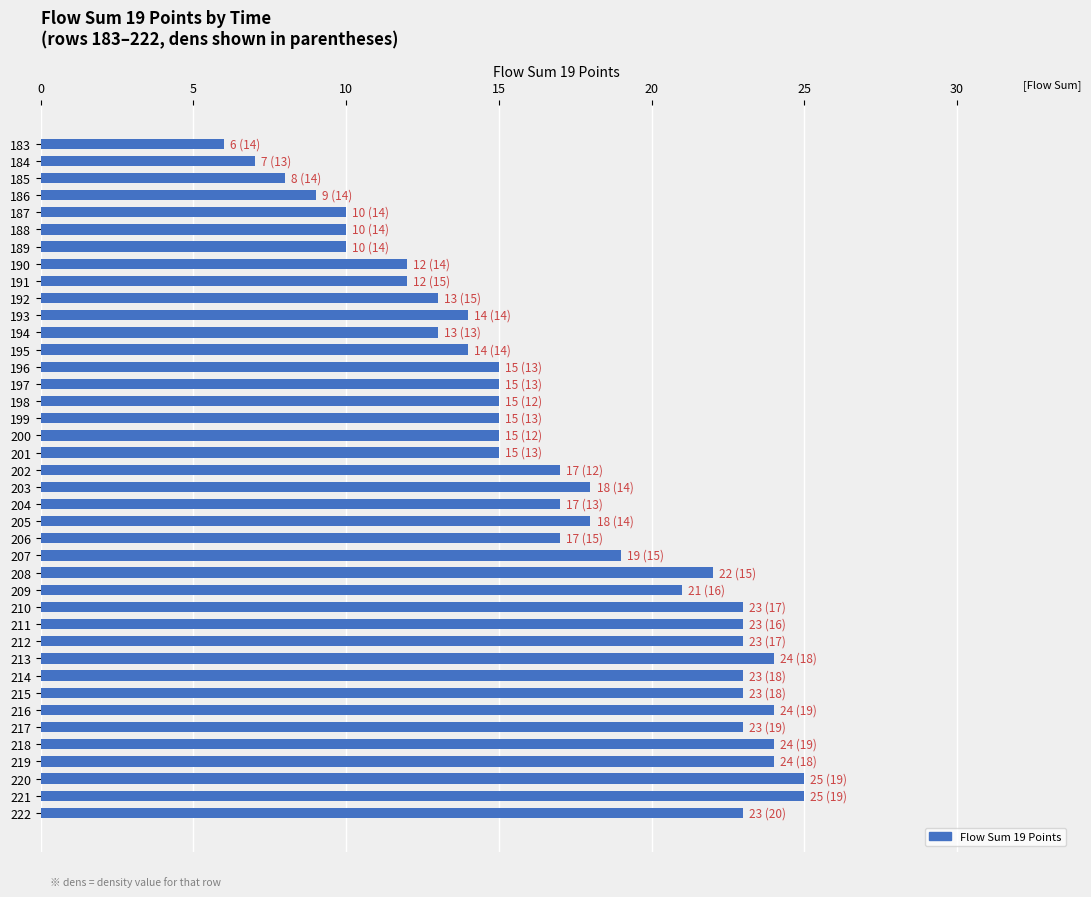

What is the greatest value displayed?

25